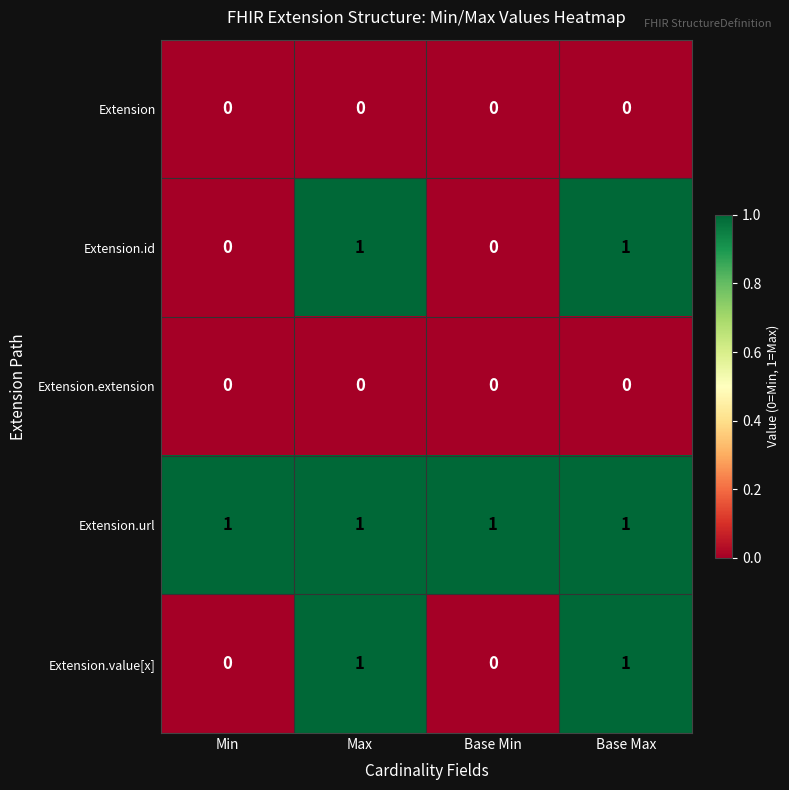

What is the difference between the highest and lowest values at Base Min?

1